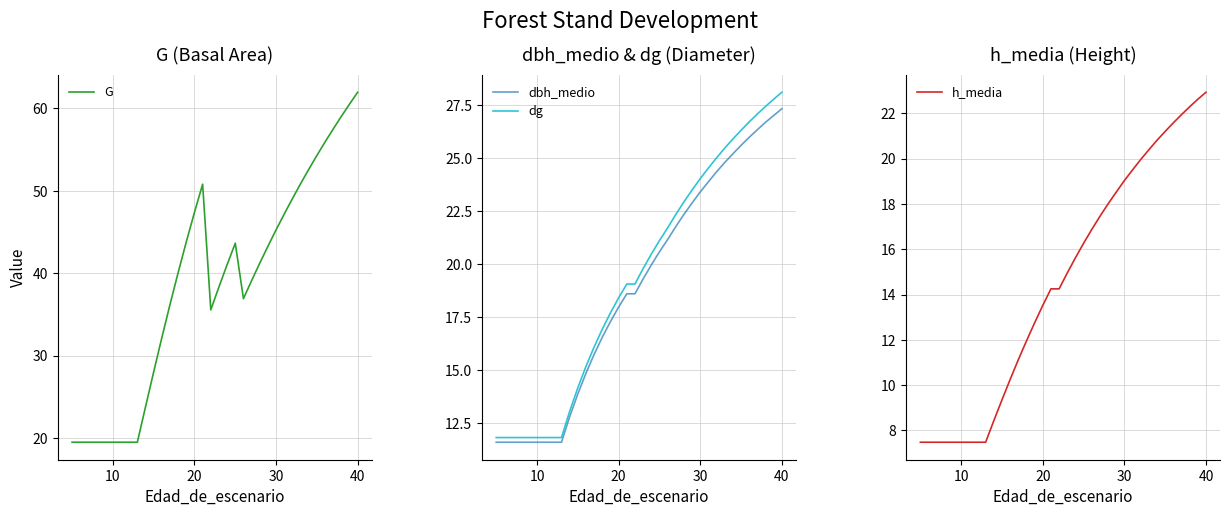

What is the minimum value for G?

19.5